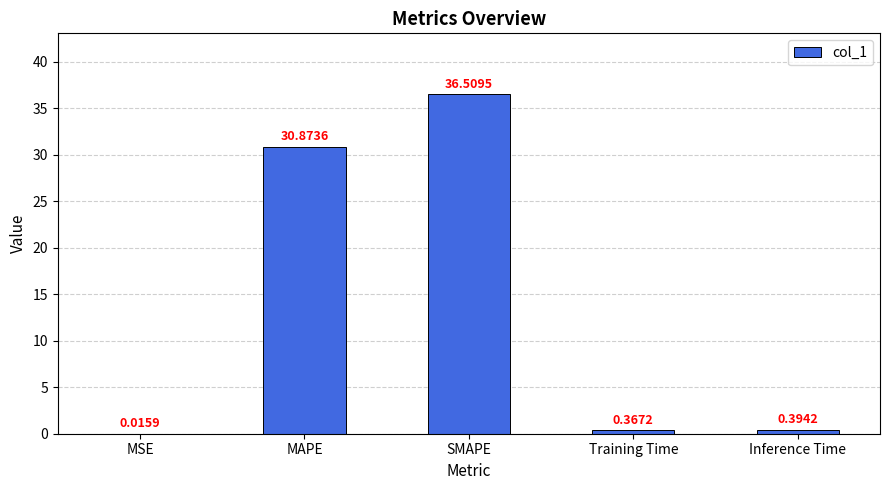

Are the bars horizontal?

No